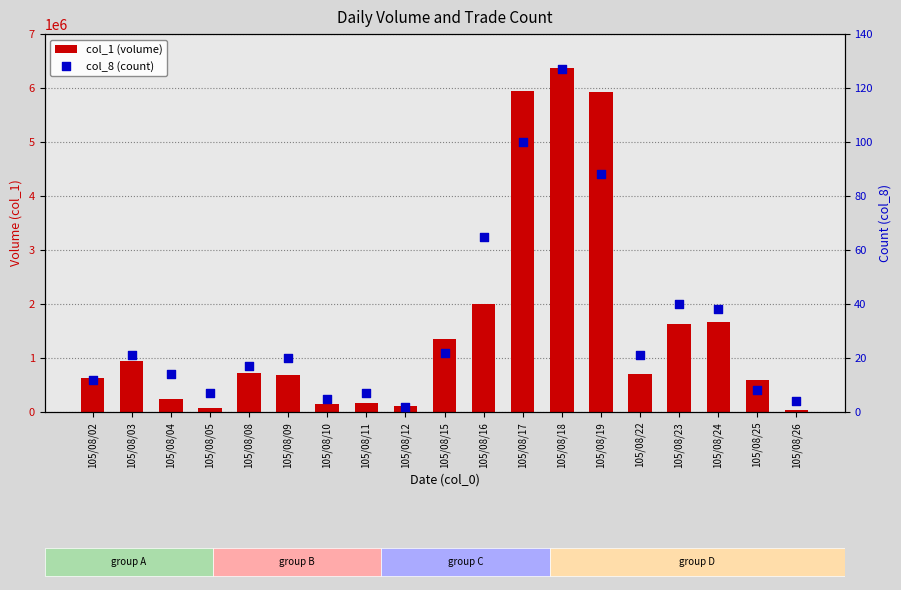

Which series has the largest total across all categories?

col_1 (volume)